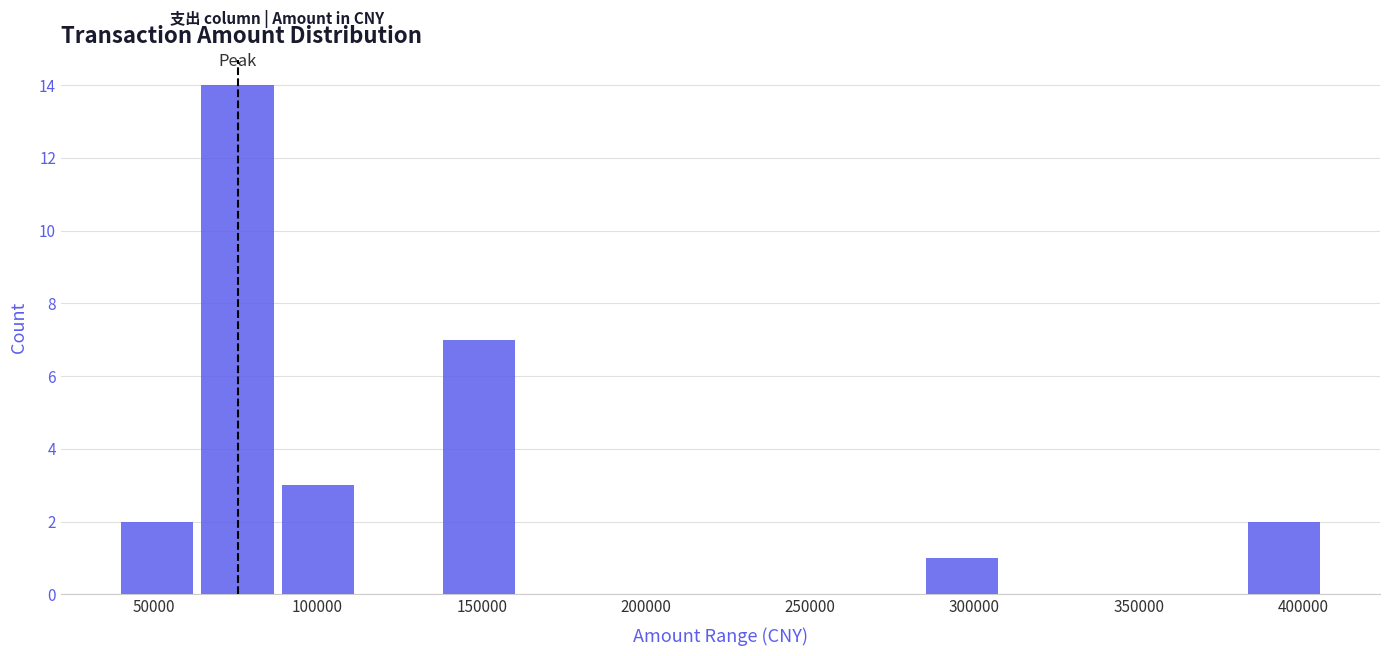

Which range on the x-axis has the tallest bar?

65000 to 90000